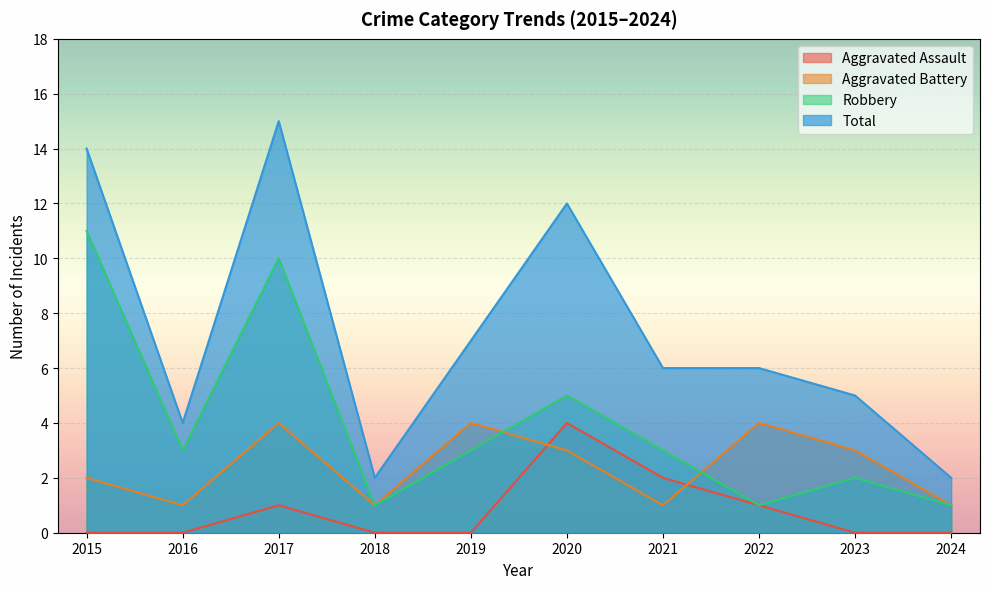

At which label is Total closest to 8?

2019